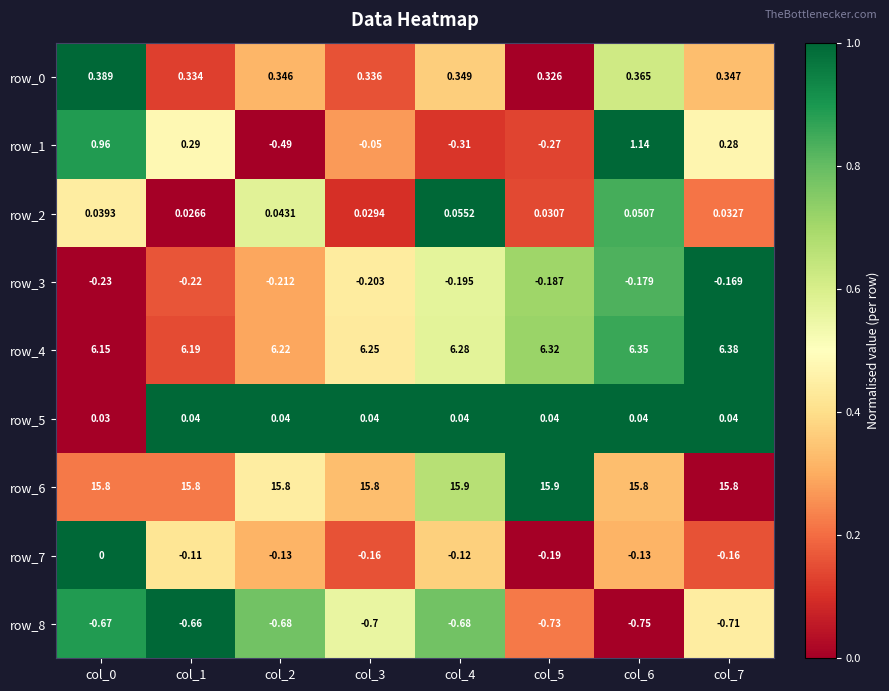

Is the value of row_3 at col_5 greater than the value of row_0 at col_7?

No